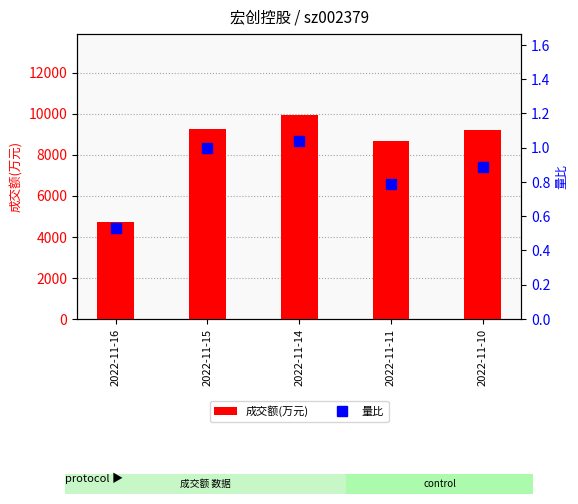

Are the bars horizontal?

No